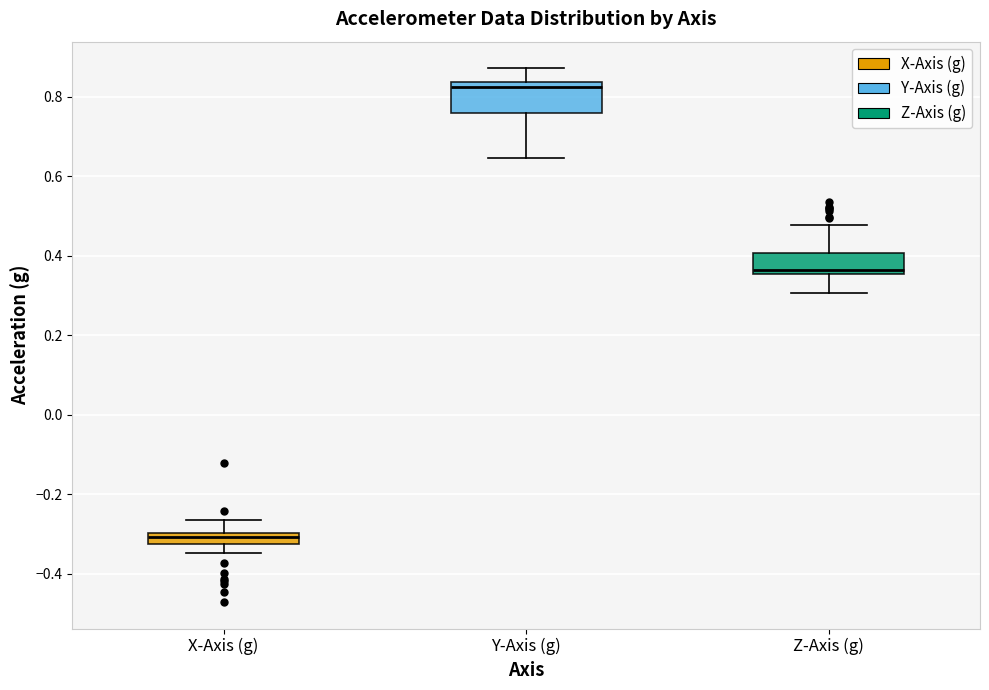

Which box's median line is the lowest?

X-Axis (g)